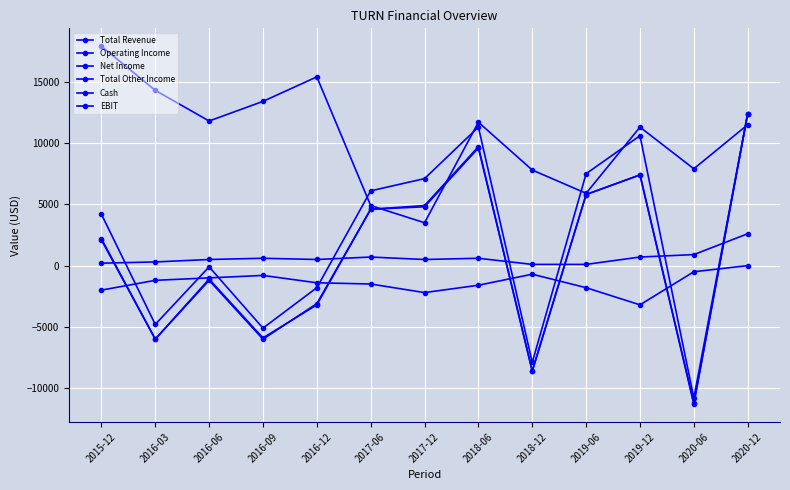

At which category is the sum across all series the highest?

2020-12